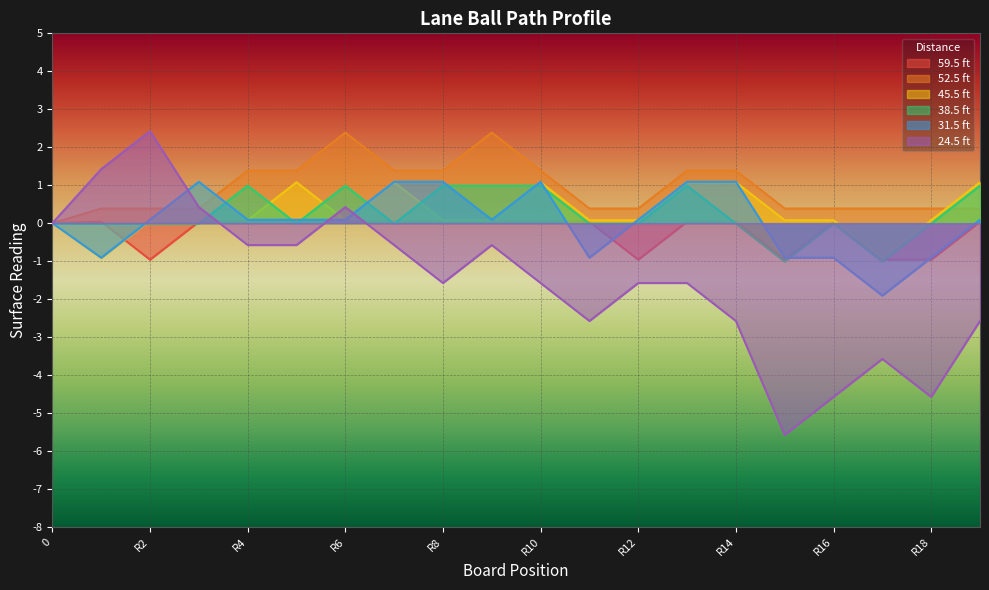

How many values in 59.5 ft are above zero?

14